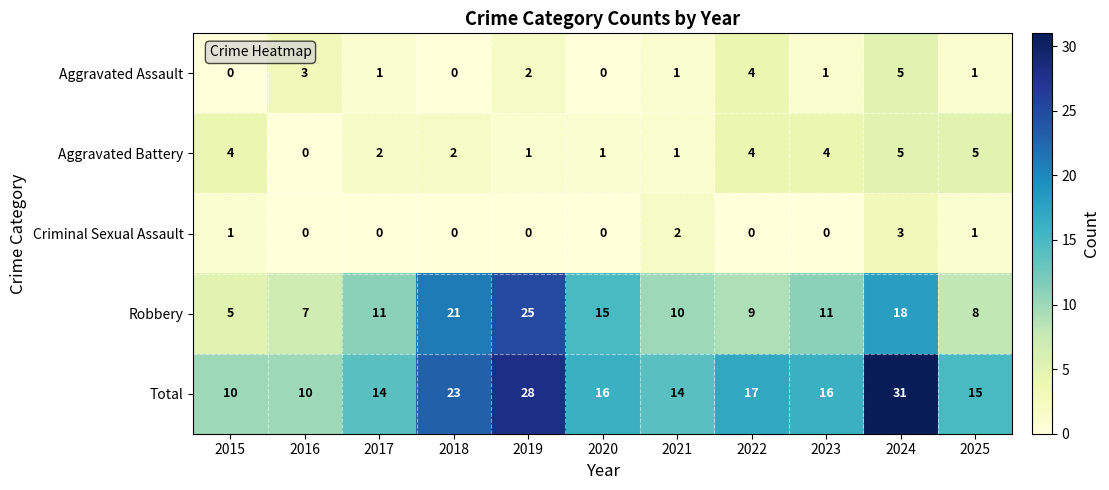

Is the value of Total at 2015 greater than the value of Criminal Sexual Assault at 2019?

Yes